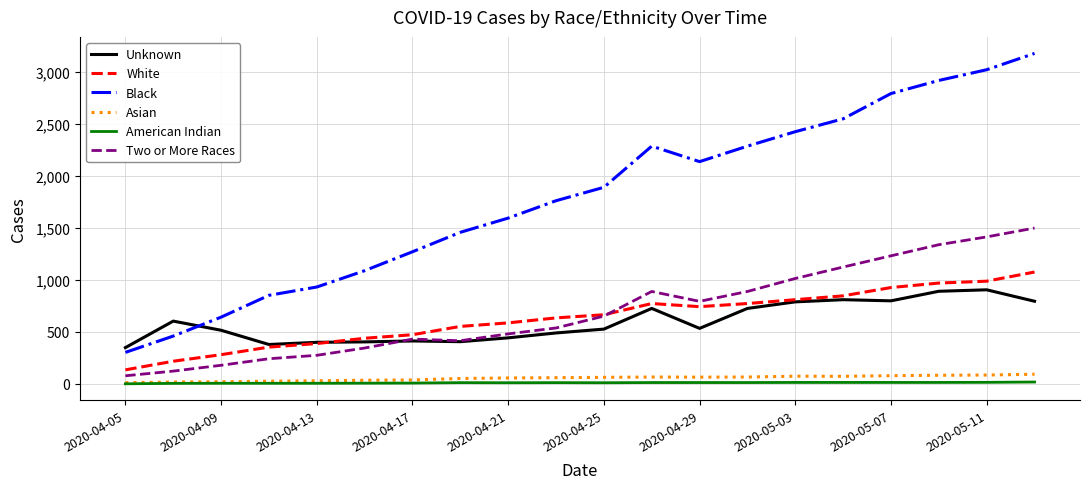

True or false: Unknown and American Indian cross at least once.

False